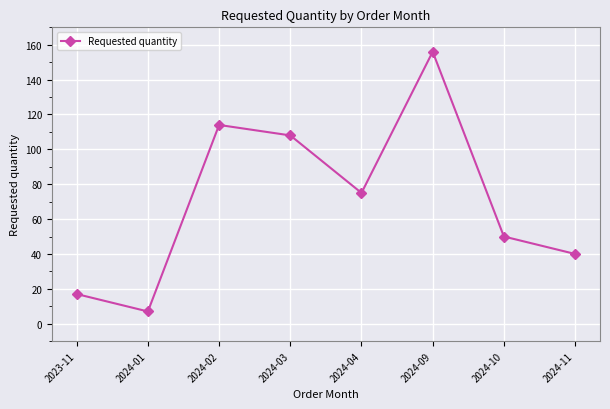

At which label does the data first exceed 75?

2024-02